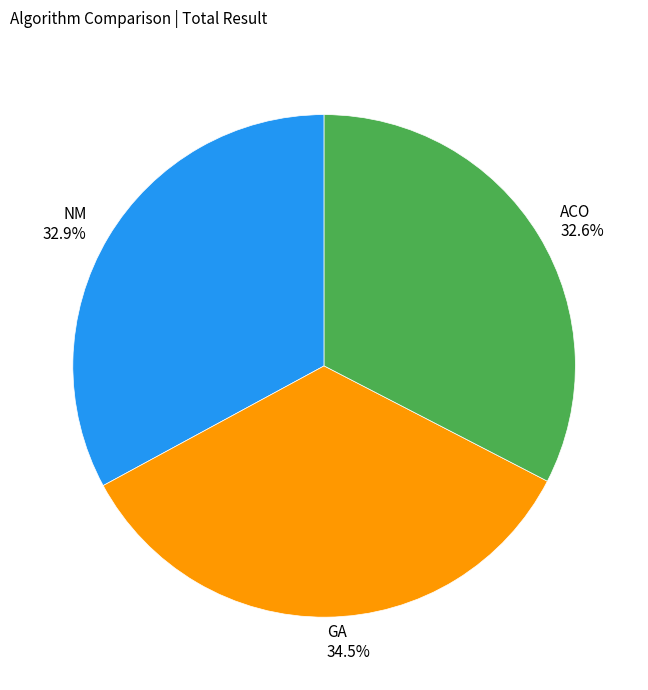

The GA slice represents 22% of the pie. True or false?

False